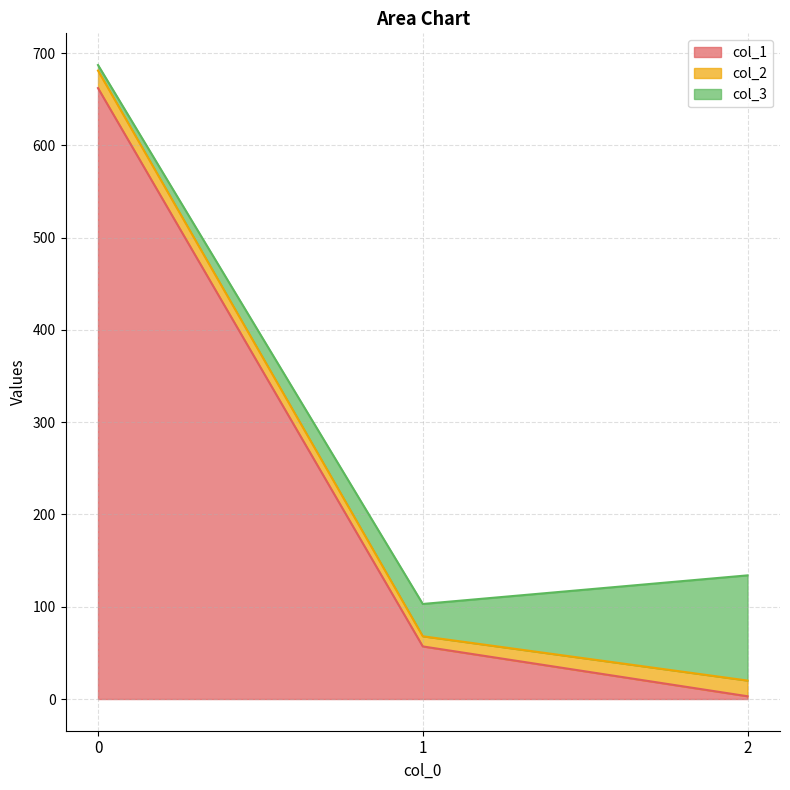

What is the maximum value shown in the chart?

662